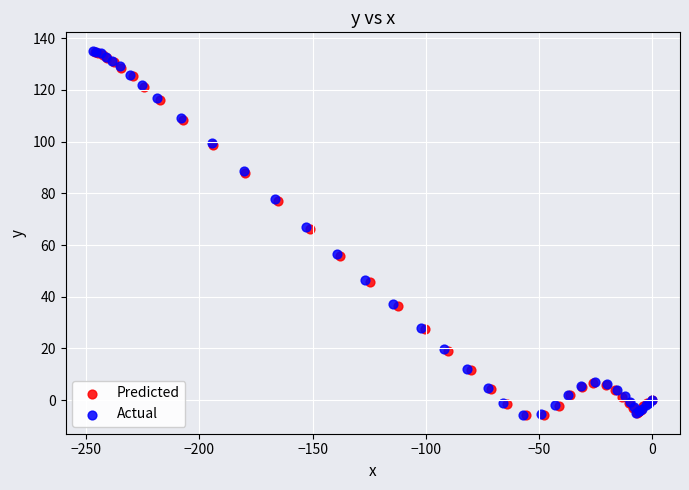

Which series has the widest spread of Y values?

Actual